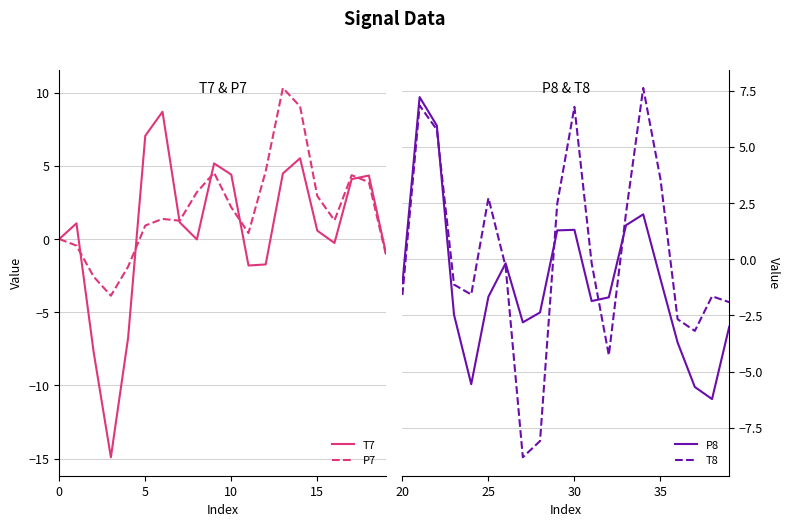

What is the minimum value for P7?

-3.9